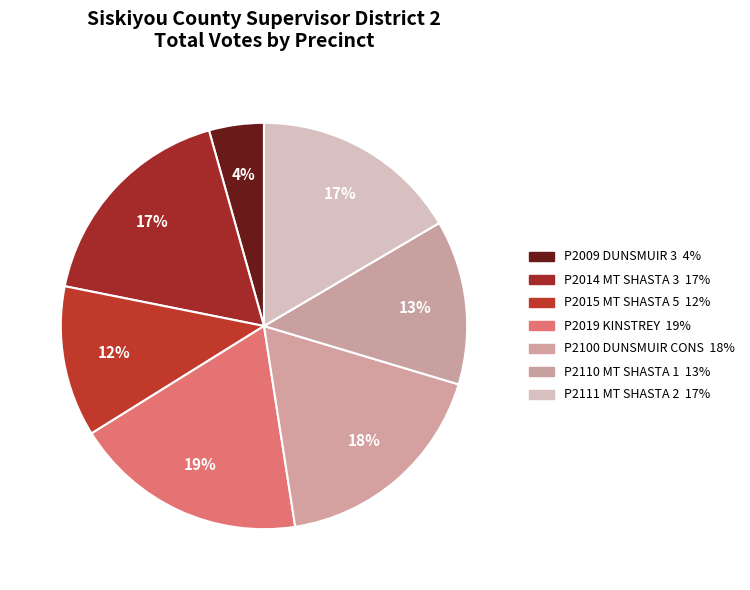

How many segments does this pie chart have?

7